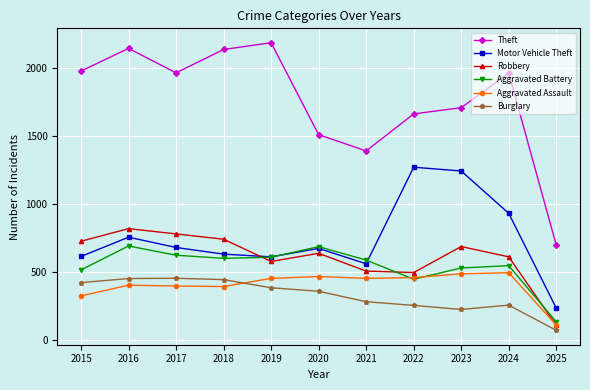

At which category is the sum across all series the highest?

2016